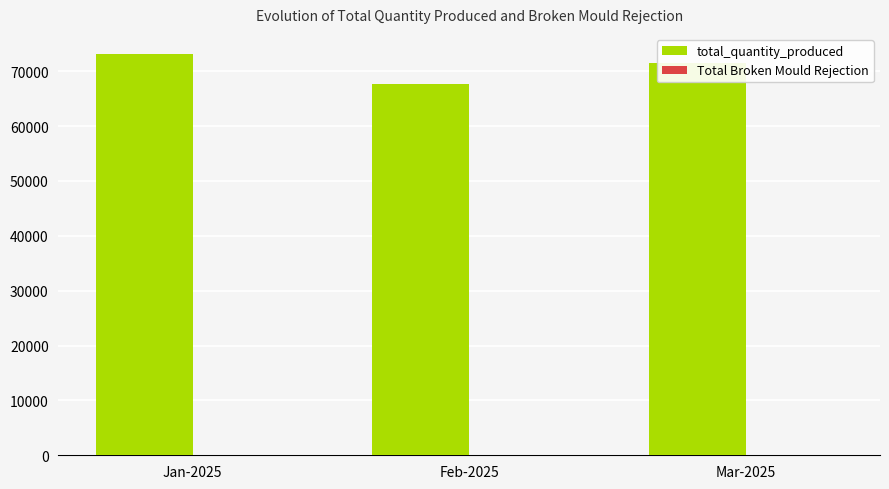

What is the sum of all total_quantity_produced values?

212427